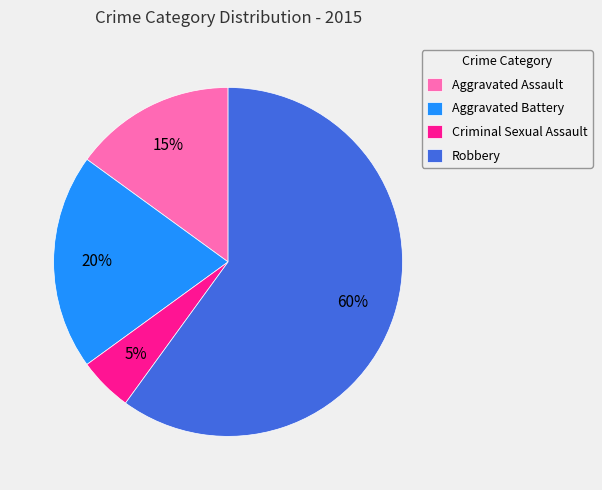

Between Criminal Sexual Assault and Aggravated Battery, which is larger?

Aggravated Battery